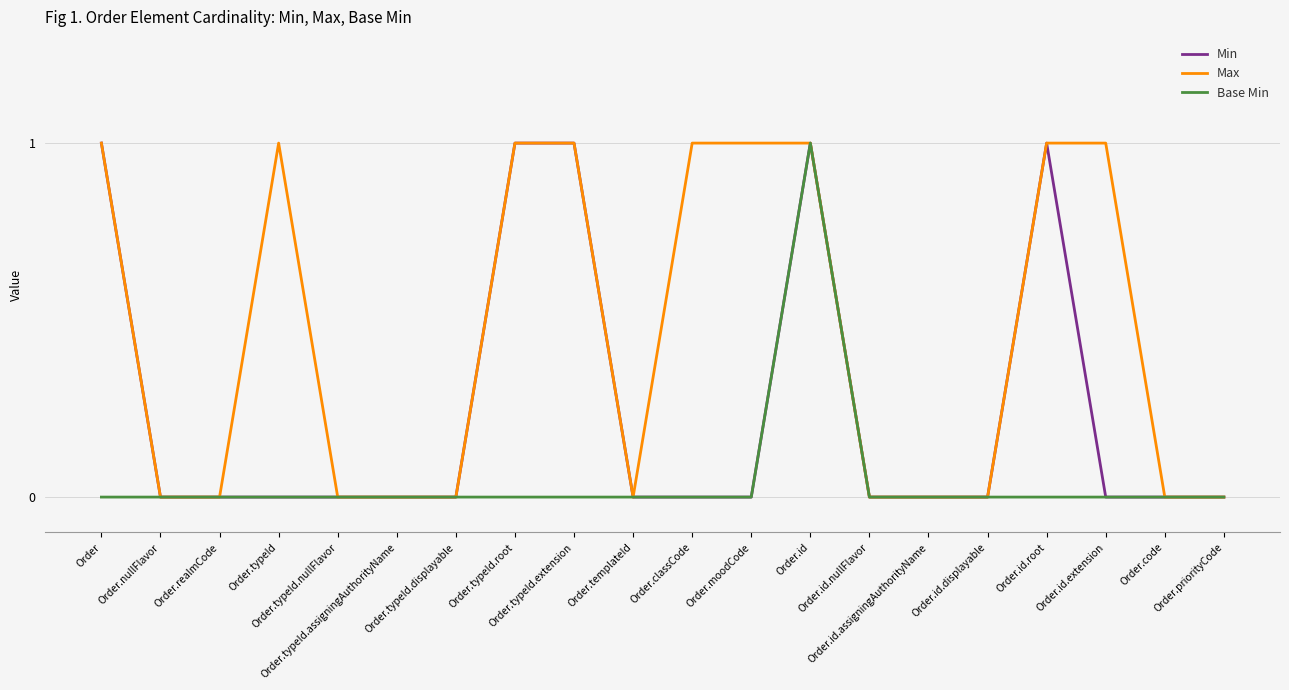

Which series has the largest total across all categories?

Max